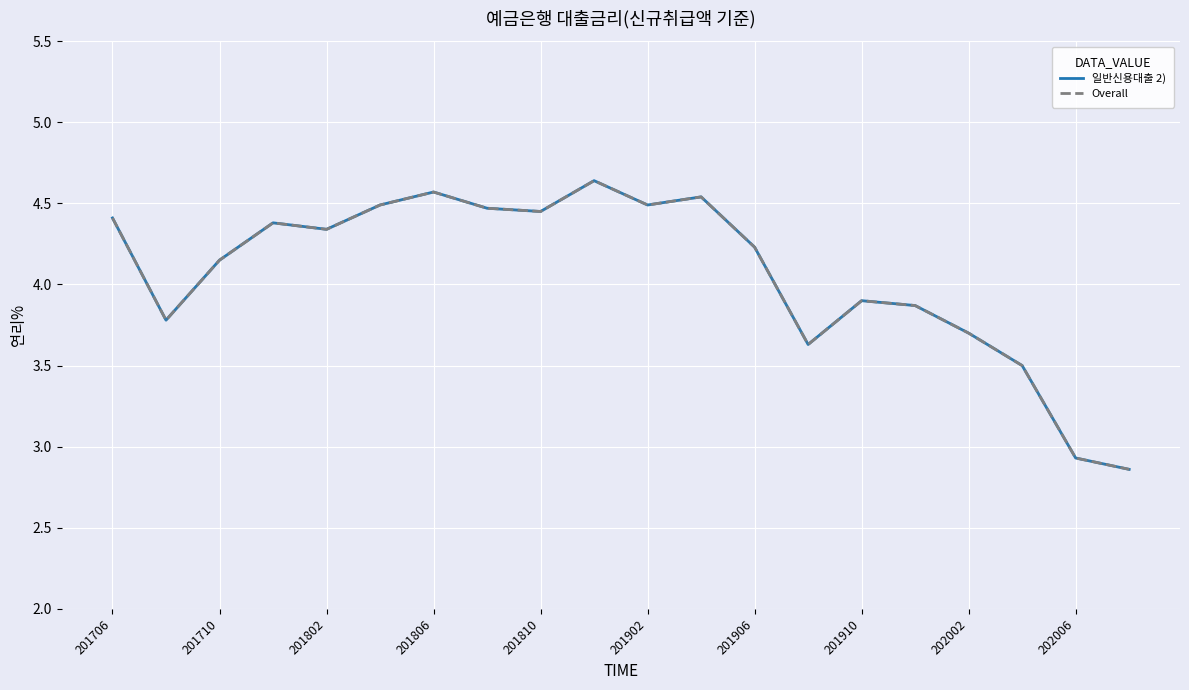

At 201910, list the series in order from smallest to largest.

일반신용대출 2), Overall